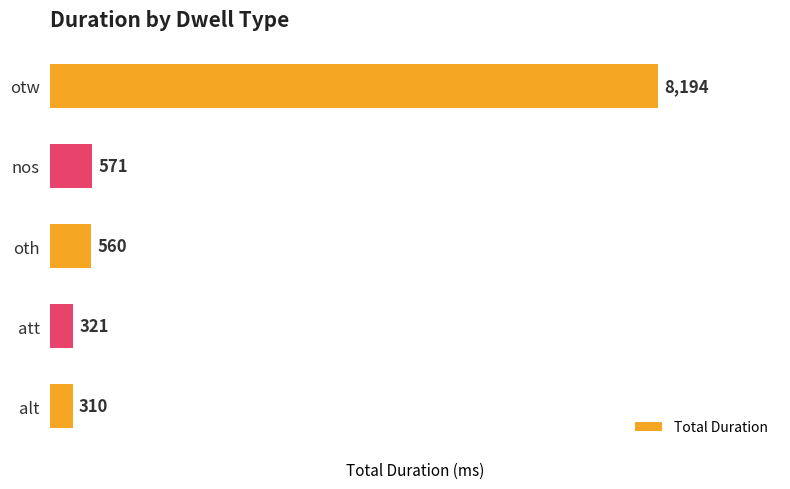

Does the chart contain any negative values?

No